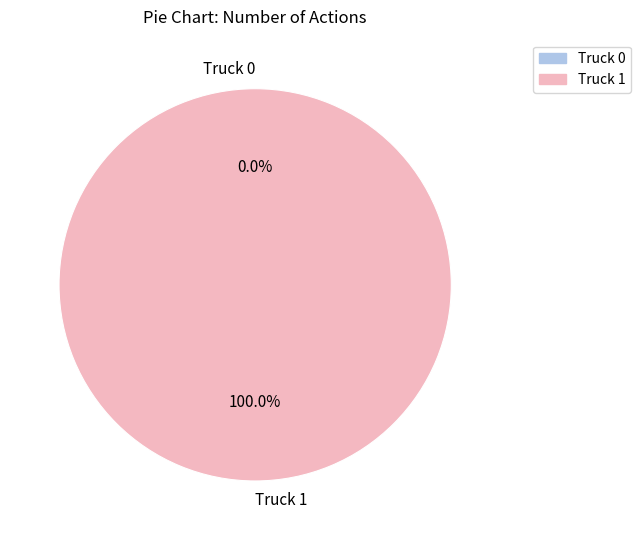

Is Truck 0 the majority of the pie?

No